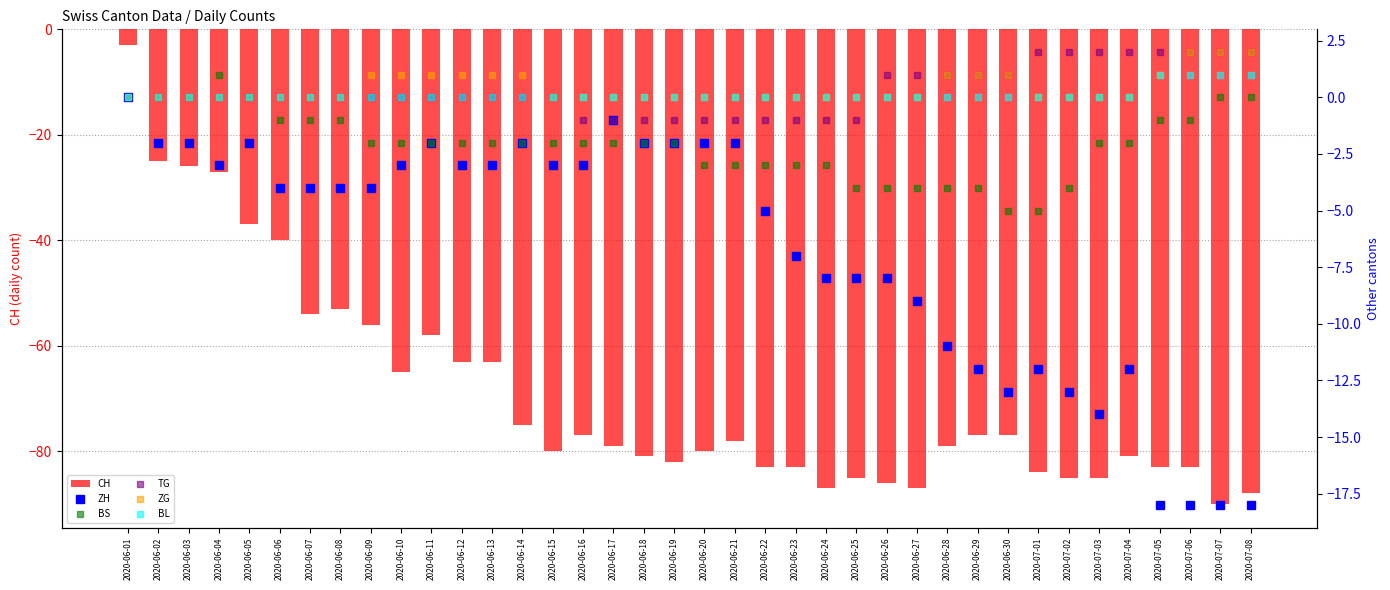

What is the highest value of the ZG series?

2